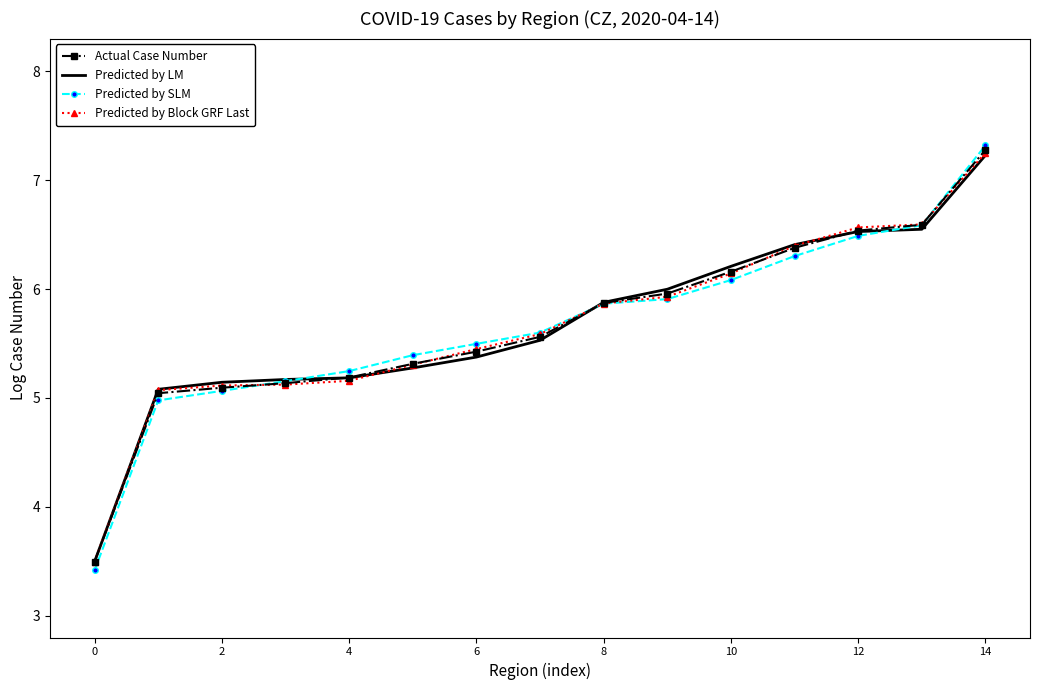

What is the highest value of the Actual Case Number series?

7.3